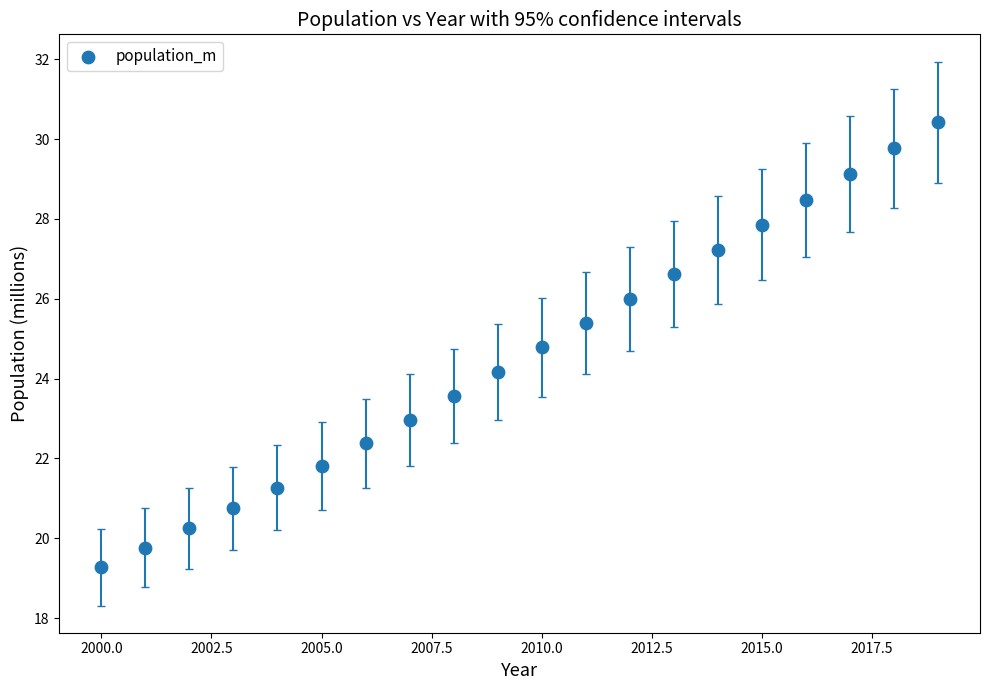

What Y value in the scatter plot is closest to 24?

24.2